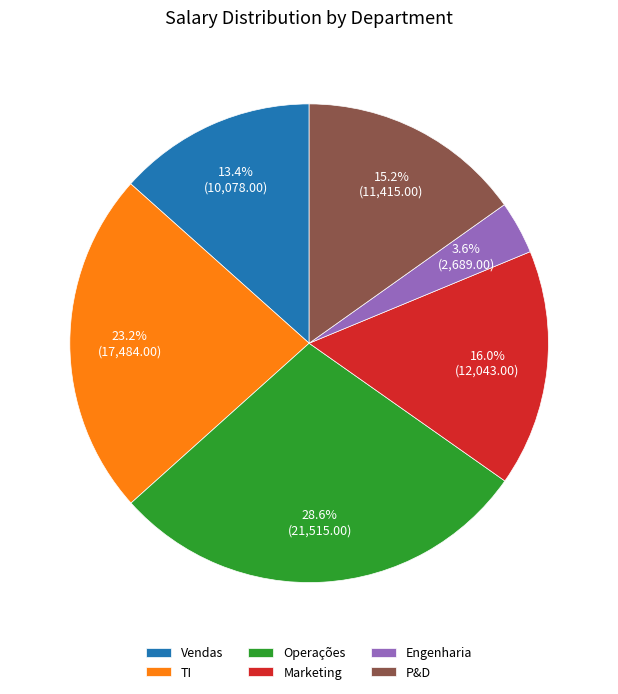

How many segments does this pie chart have?

6